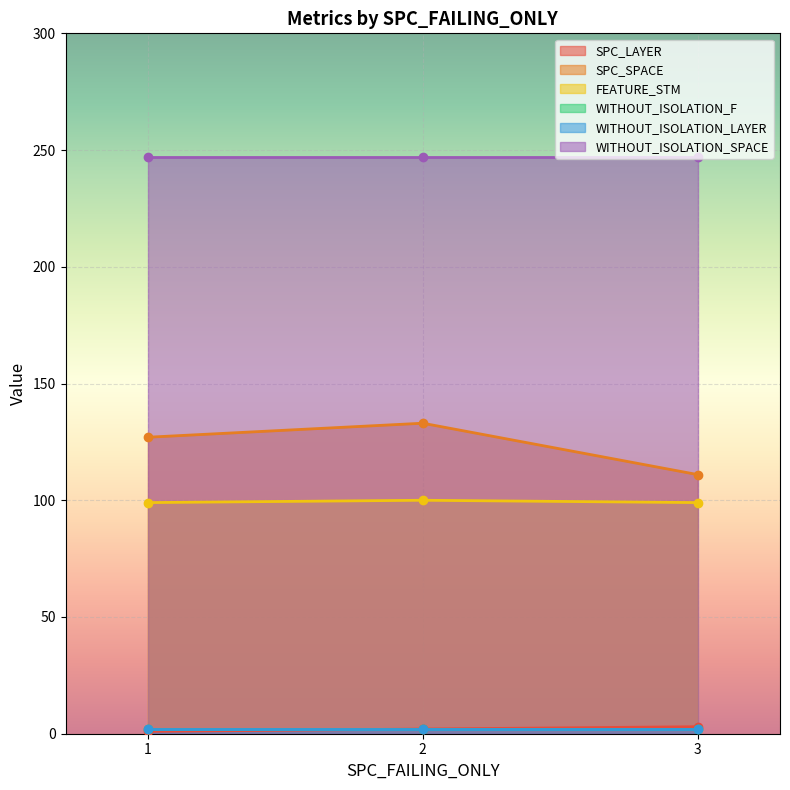

At 3, list the series in order from largest to smallest.

WITHOUT_ISOLATION_SPACE, SPC_SPACE, FEATURE_STM, SPC_LAYER, WITHOUT_ISOLATION_F, WITHOUT_ISOLATION_LAYER